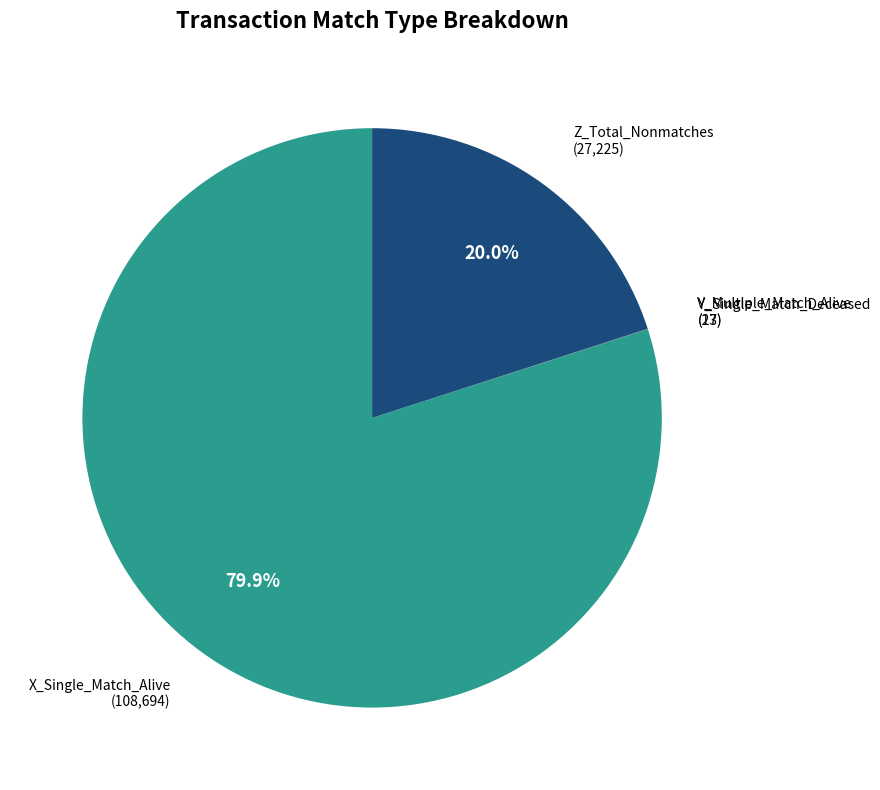

Does any single category account for the majority?

Yes